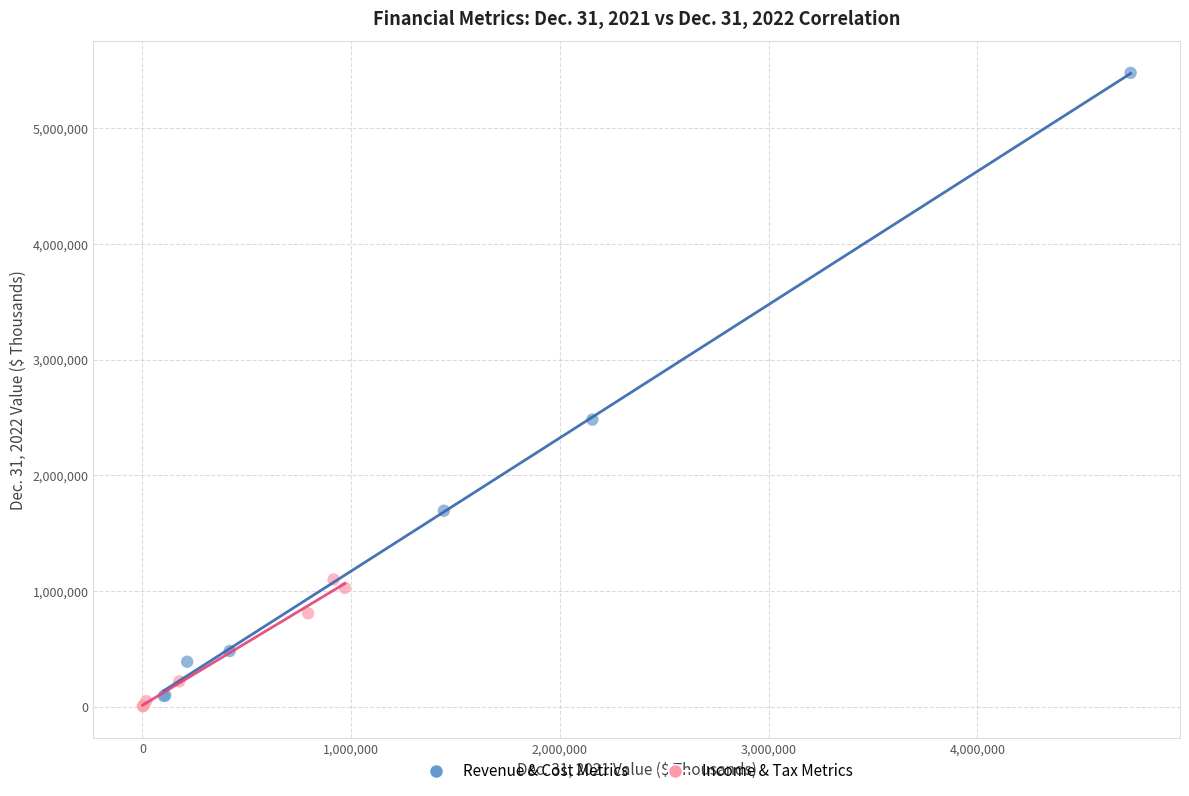

What are all the series names shown in the legend?

Revenue & Cost Metrics, Income & Tax Metrics